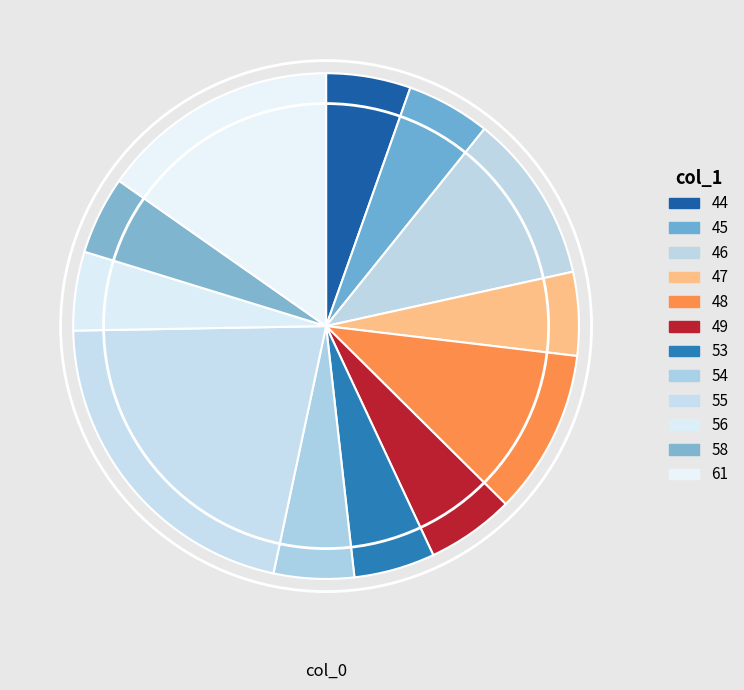

How many slices are in this pie chart?

12